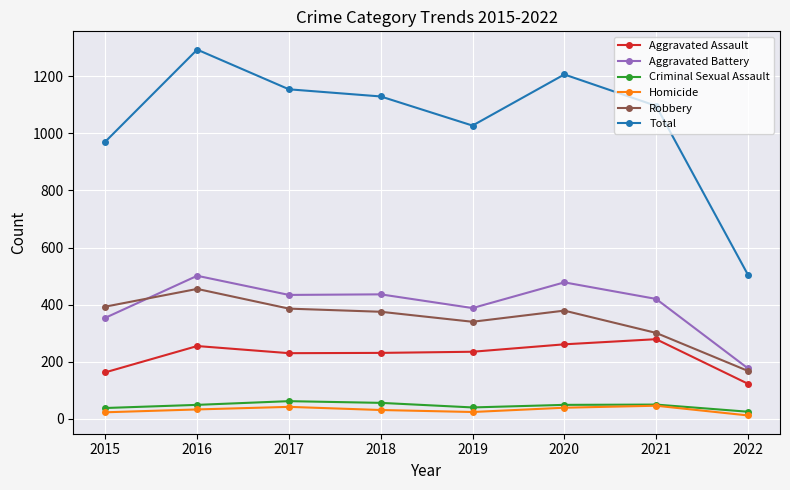

Is this an area chart (filled region under the line)?

No